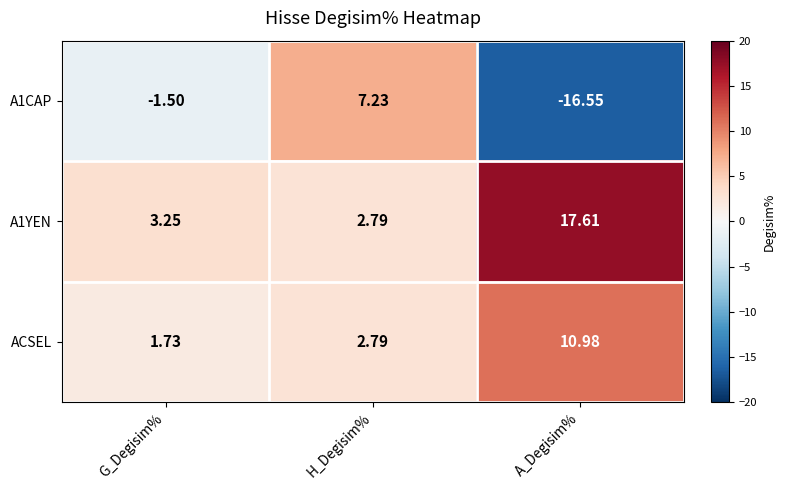

At which category is the sum across all series the highest?

H_Degisim%